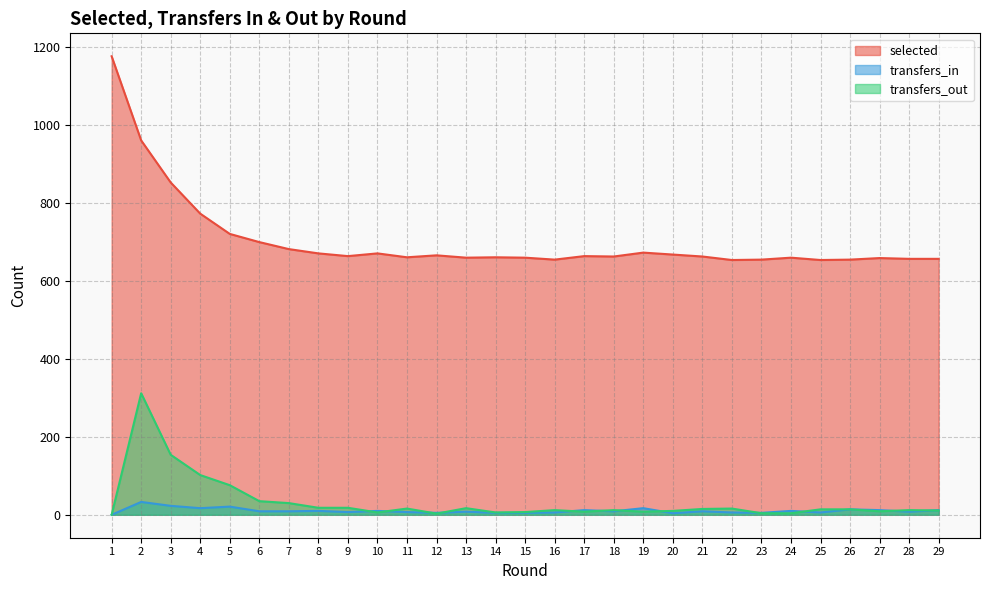

Reading left to right, extract all data points from this chart.

selected: 1=1177	2=961	3=853	4=773	5=721	6=700	7=682	8=671	9=664	10=671	11=661	12=666	13=660	14=661	15=660	16=655	17=664	18=663	19=673	20=668	21=663	22=654	23=655	24=660	25=654	26=655	27=659	28=657	29=657
transfers_in: 1=0	2=33	3=23	4=17	5=21	6=9	7=9	8=10	9=7	10=10	11=7	12=5	13=8	14=5	15=5	16=6	17=12	18=9	19=17	20=4	21=9	22=6	23=5	24=10	25=6	26=14	27=12	28=8	29=12
transfers_out: 1=0	2=312	3=154	4=102	5=76	6=35	7=30	8=18	9=18	10=6	11=16	12=3	13=17	14=6	15=7	16=12	17=8	18=12	19=8	20=10	21=15	22=16	23=4	24=4	25=14	26=14	27=9	28=12	29=11